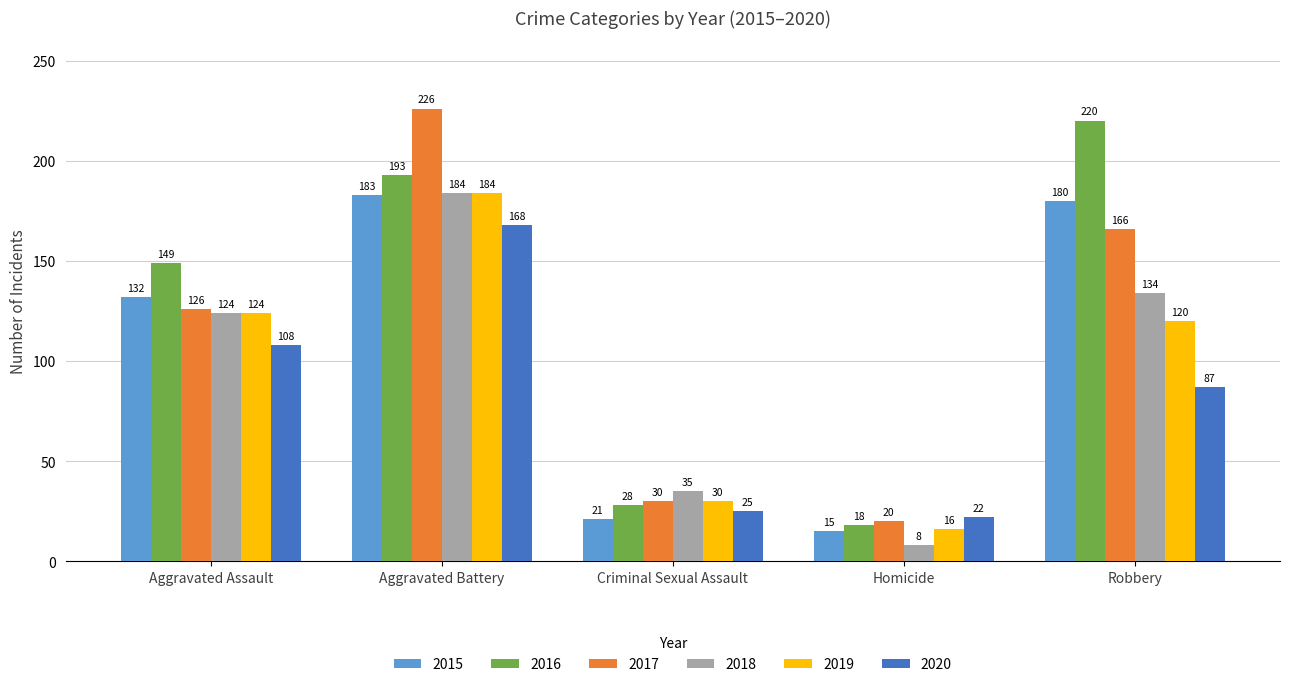

Read the 2018 value at Criminal Sexual Assault.

35